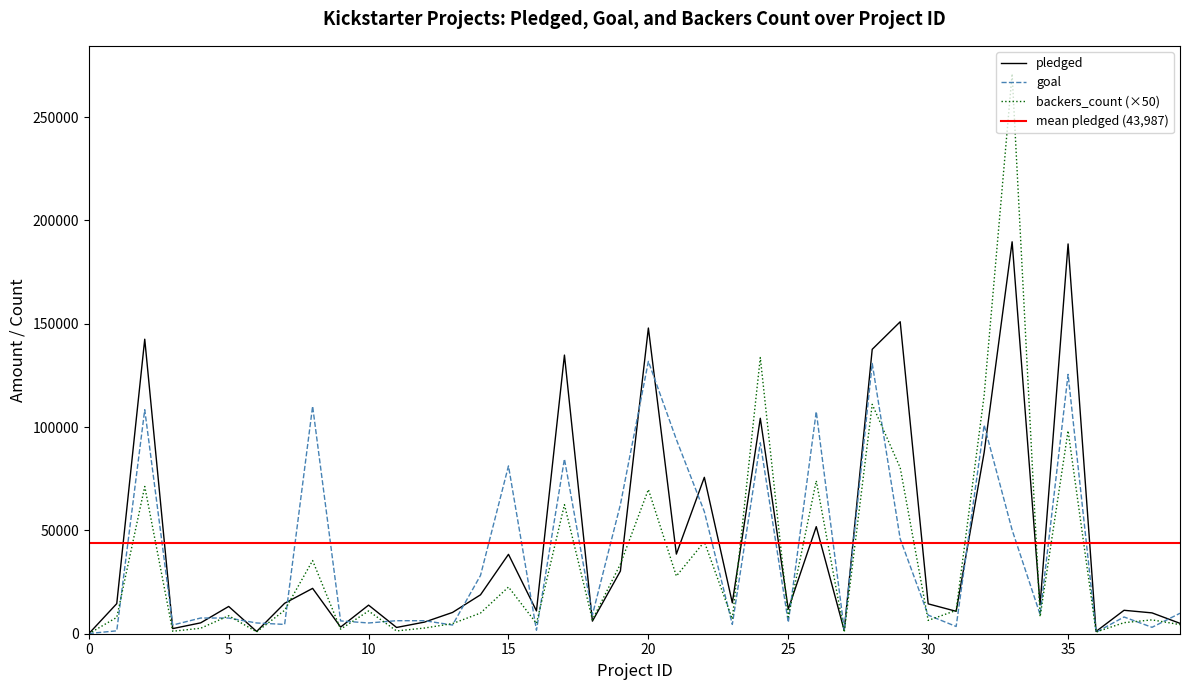

What is the approximate value of pledged at 37?

11339